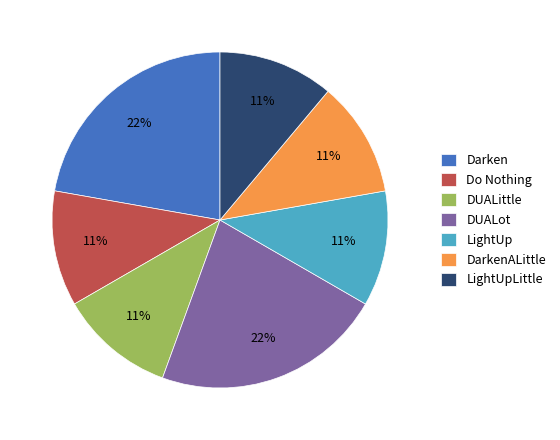

What percentage is the Do Nothing slice, to the nearest percent?

11%